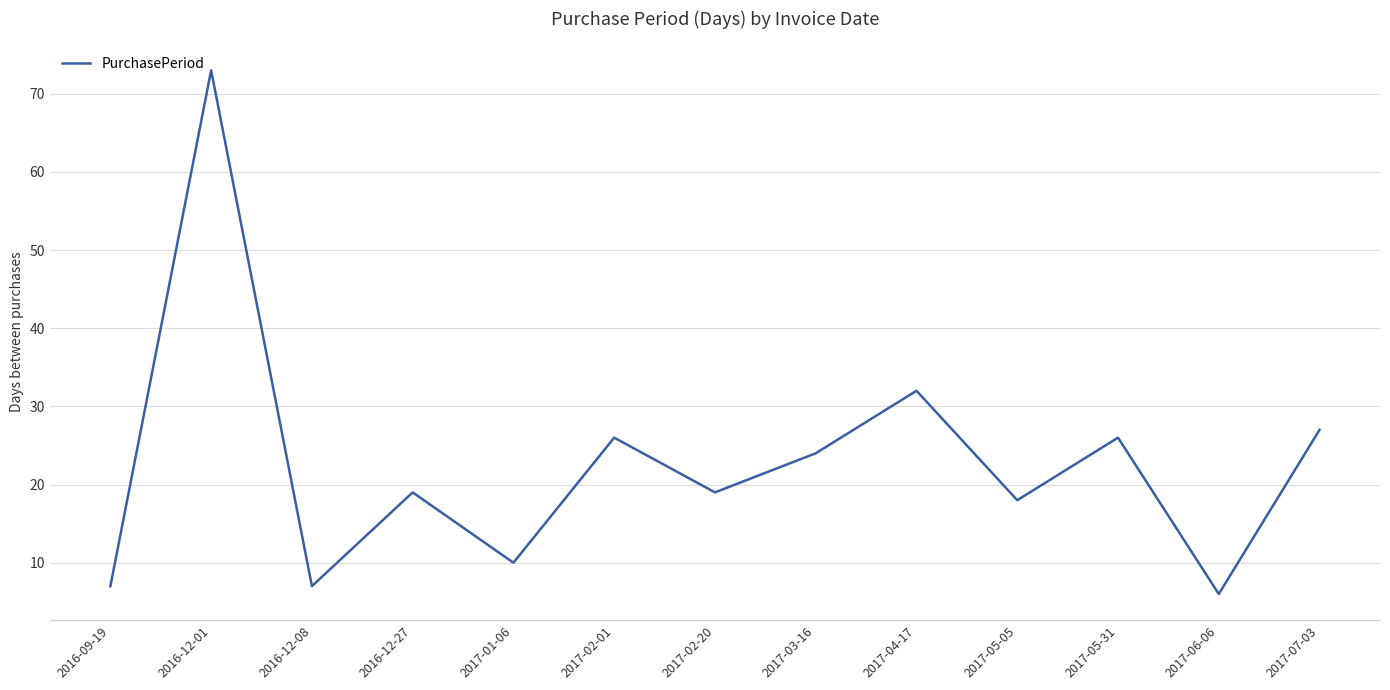

What is the smallest value displayed?

6